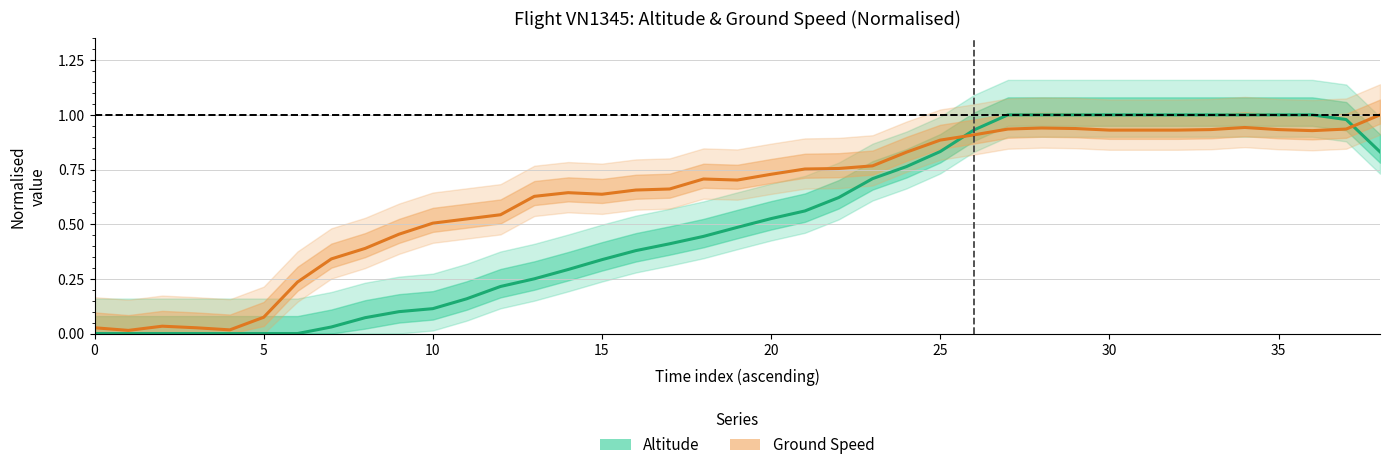

The value of Ground Speed (normalised) at 28 is 0.9. True or false?

True